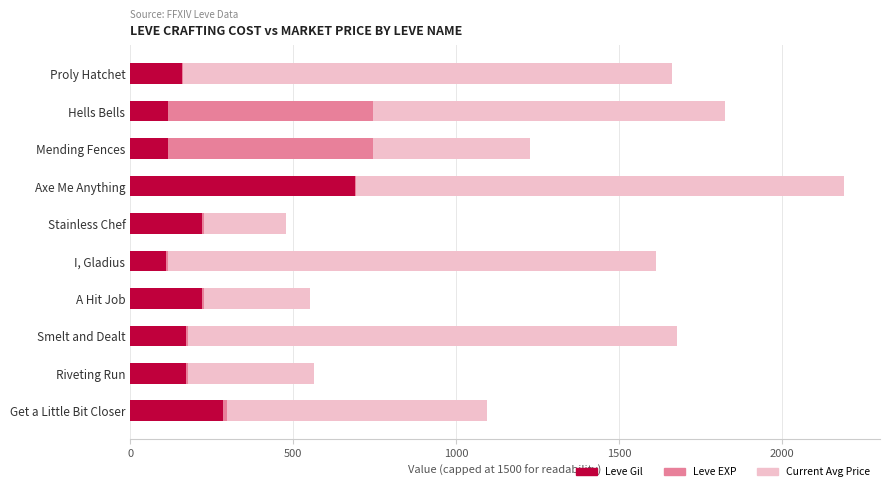

At which label does Leve Gil reach its peak?

Axe Me Anything